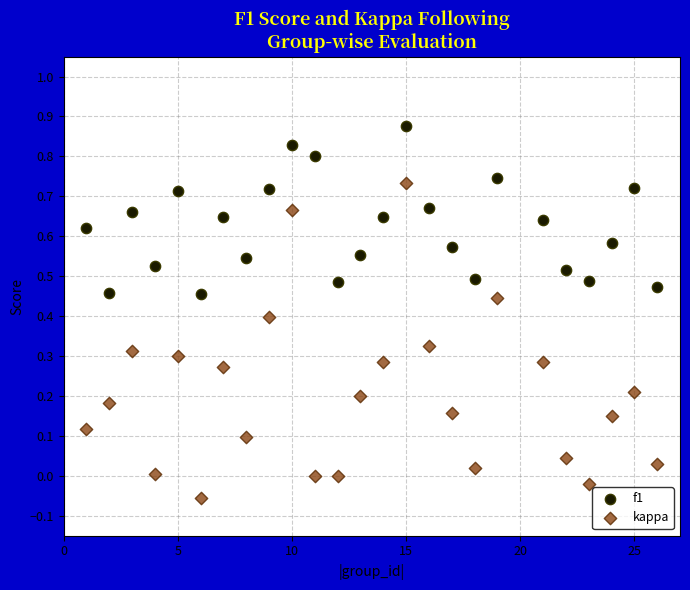

Which series reaches the minimum Y coordinate?

kappa